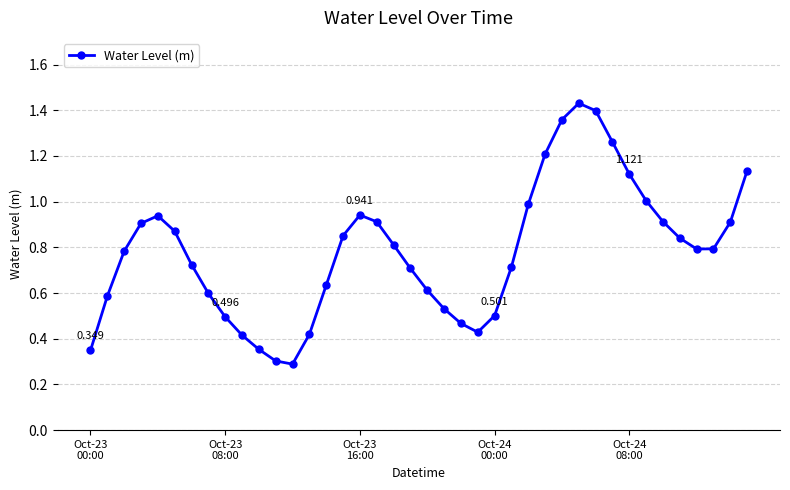

True or false: the data has more than 1 interior local peaks.

True